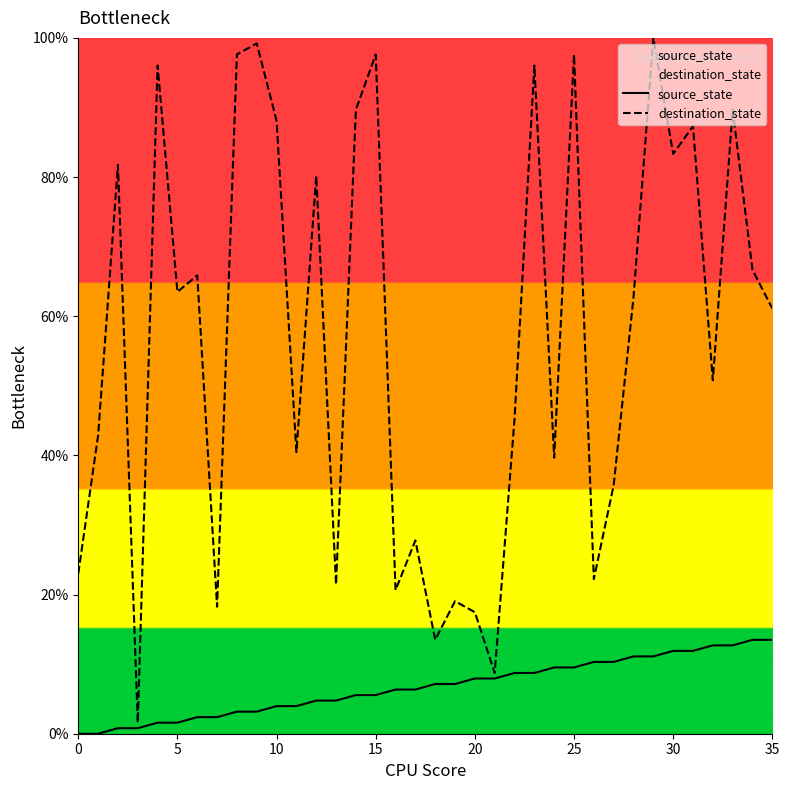

Rank the series at 35 from highest to lowest value.

destination_state, source_state